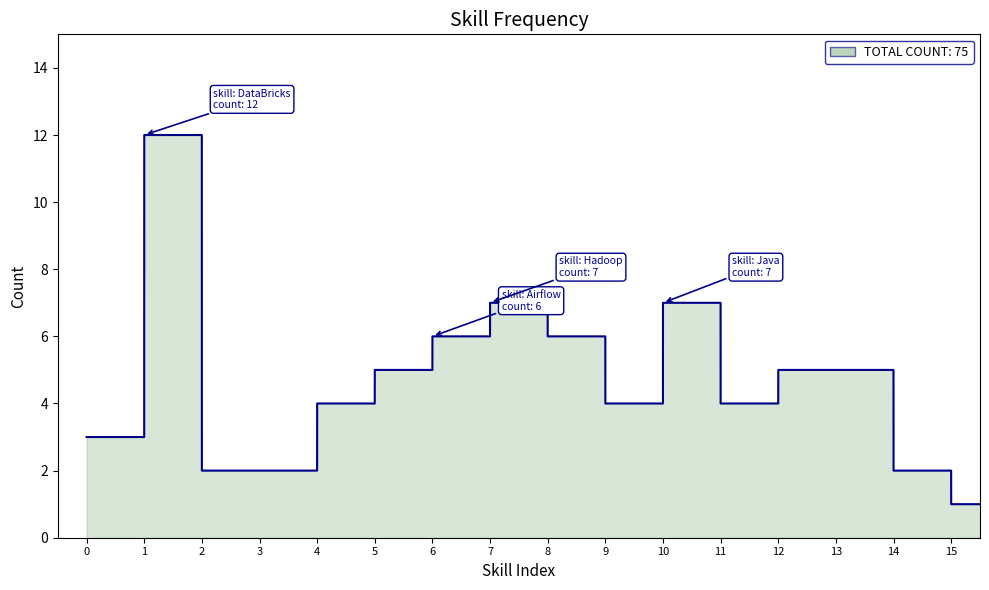

How many series are shown in this chart?

1